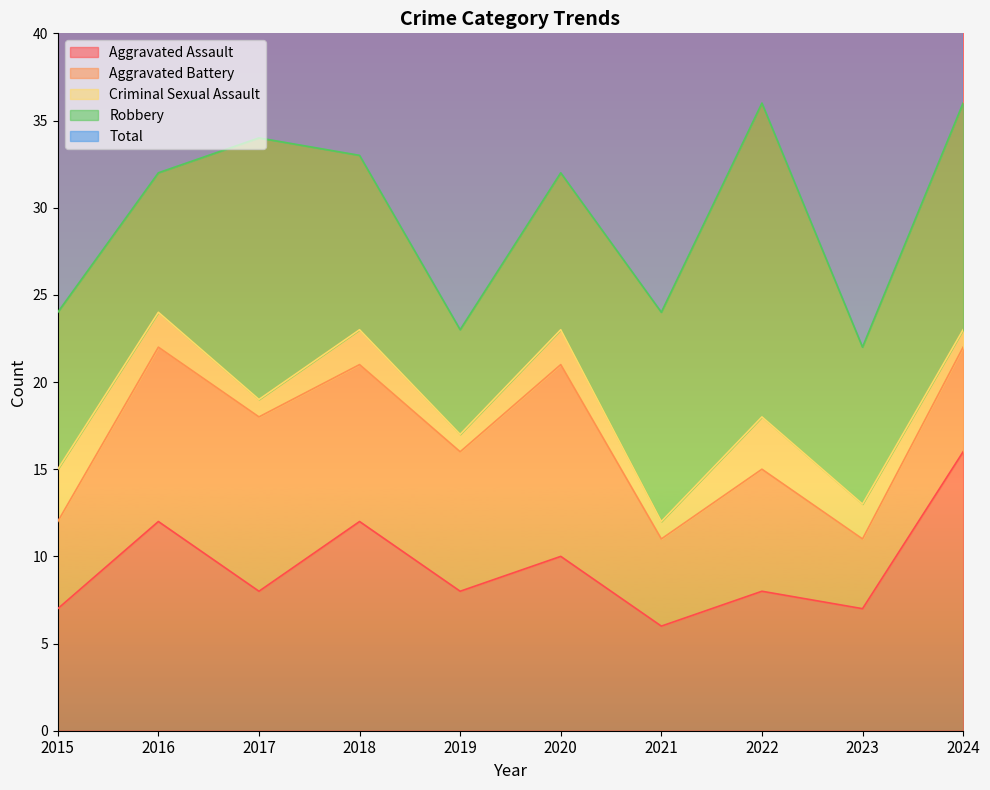

What is the maximum value for Aggravated Assault?

16